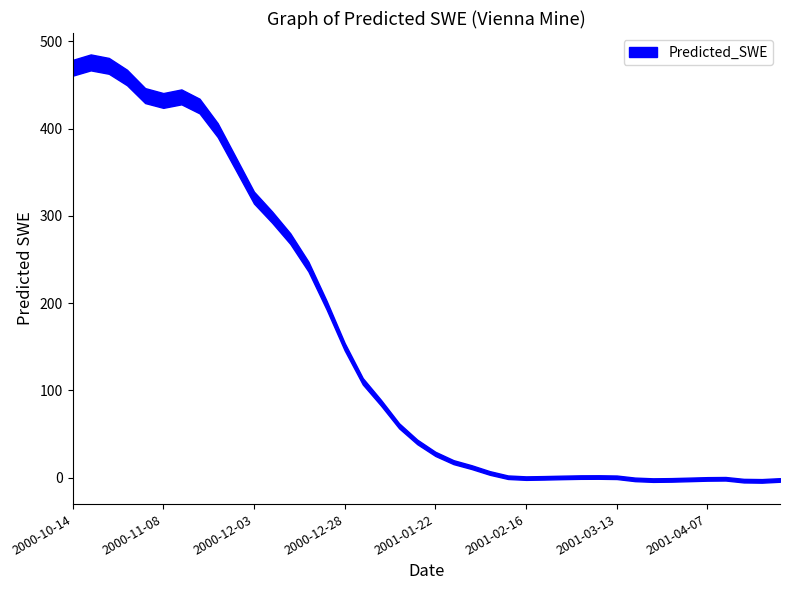

Which label corresponds to the smallest value in the chart?

2001-04-22